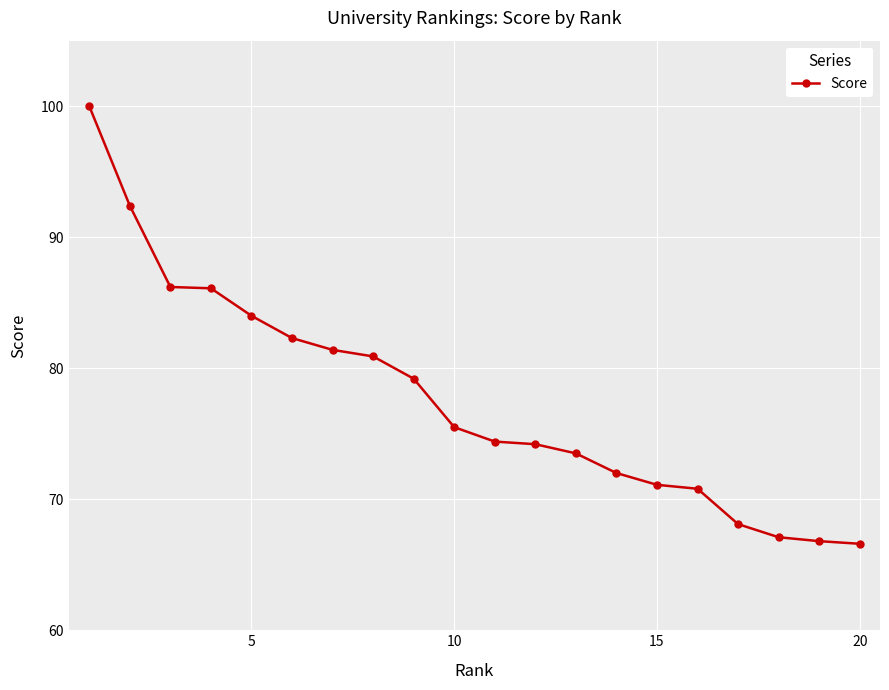

What is the sum of all values?

1552.6